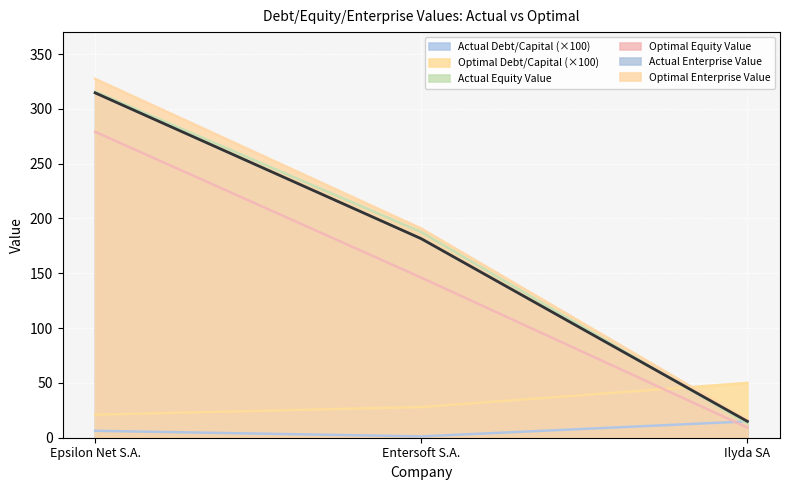

Which series has the widest spread of values?

Optimal Enterprise Value